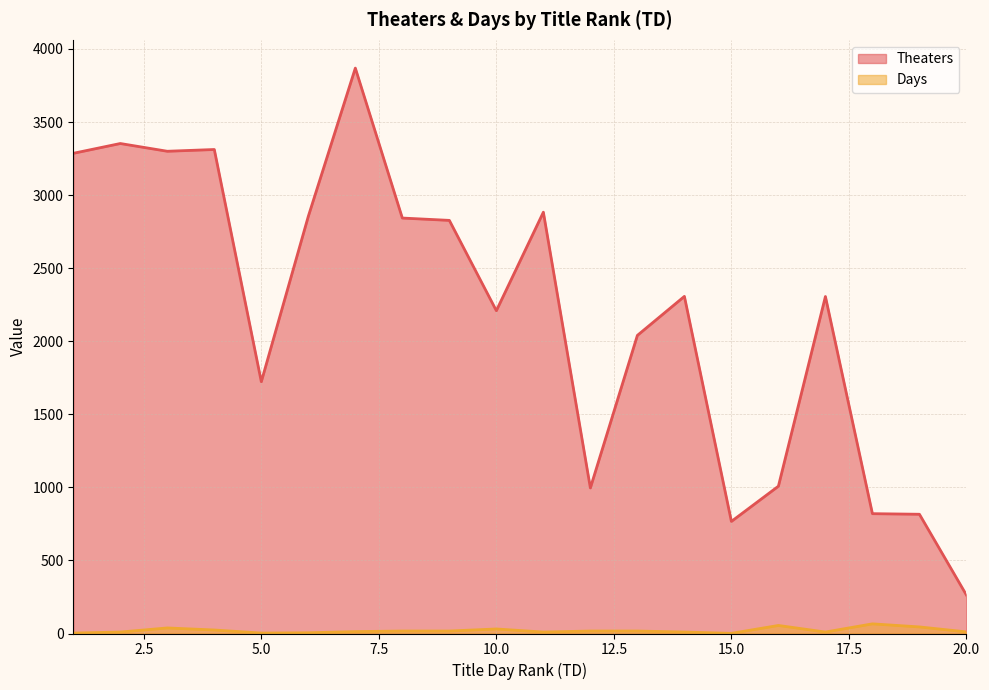

At which label is Days closest to 33?

10